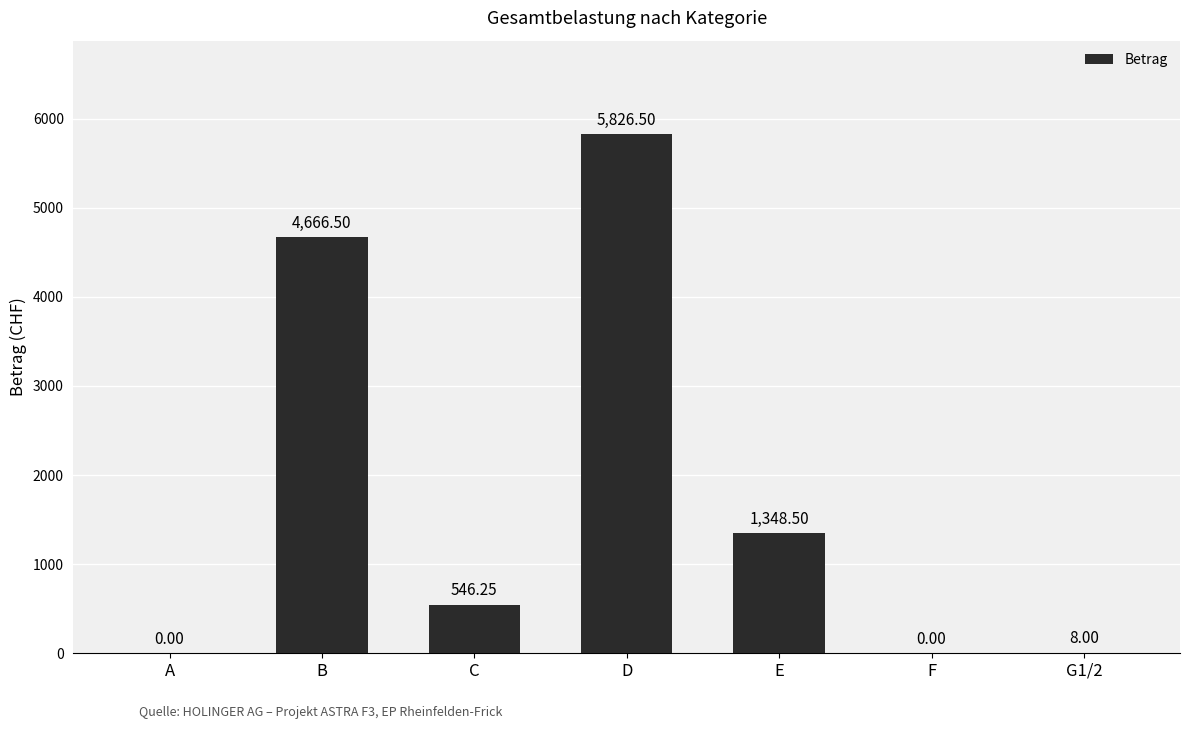

How many values are above zero?

5